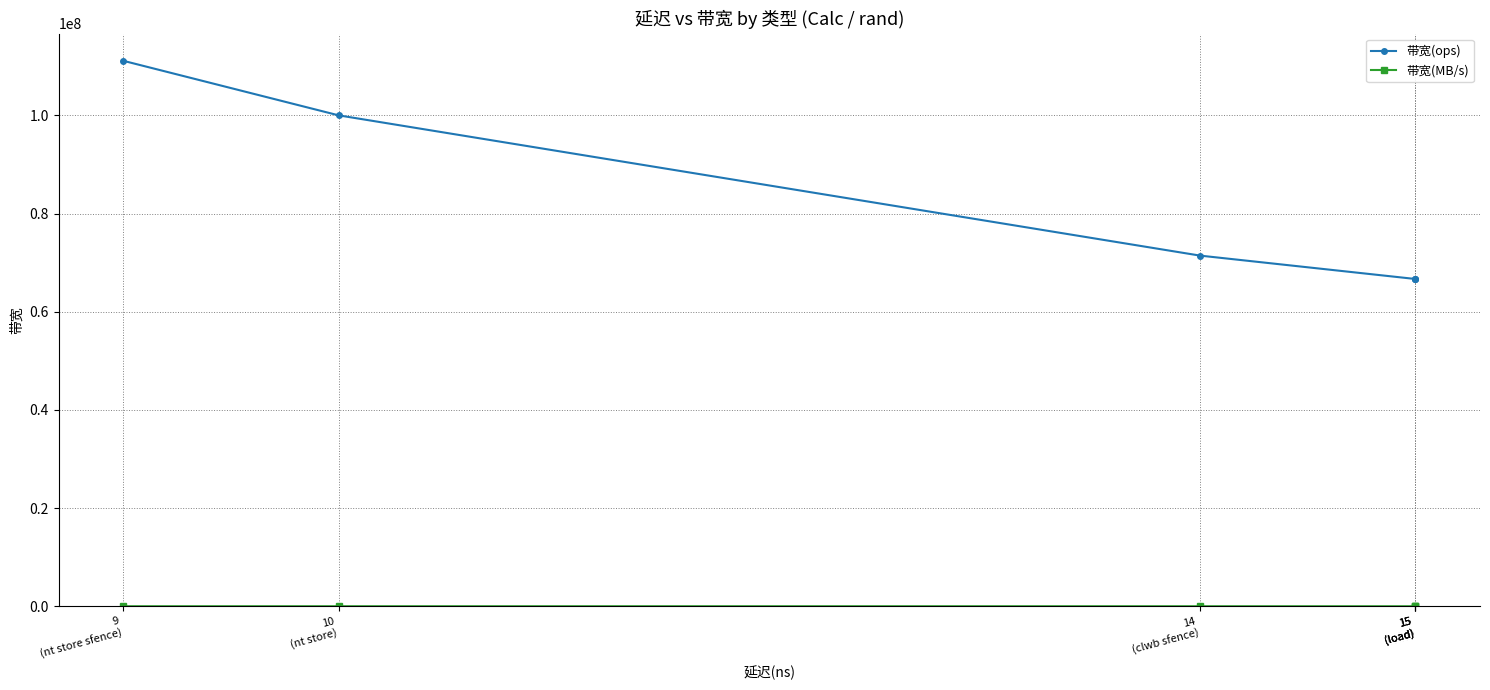

True or false: 带宽(ops) has more than 2 points higher than both neighbors.

False